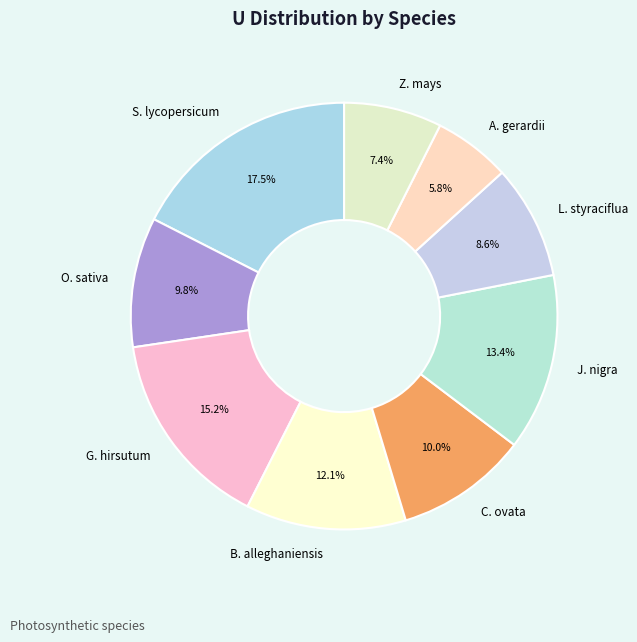

What percentage is NOT represented by J. nigra?

86.6%